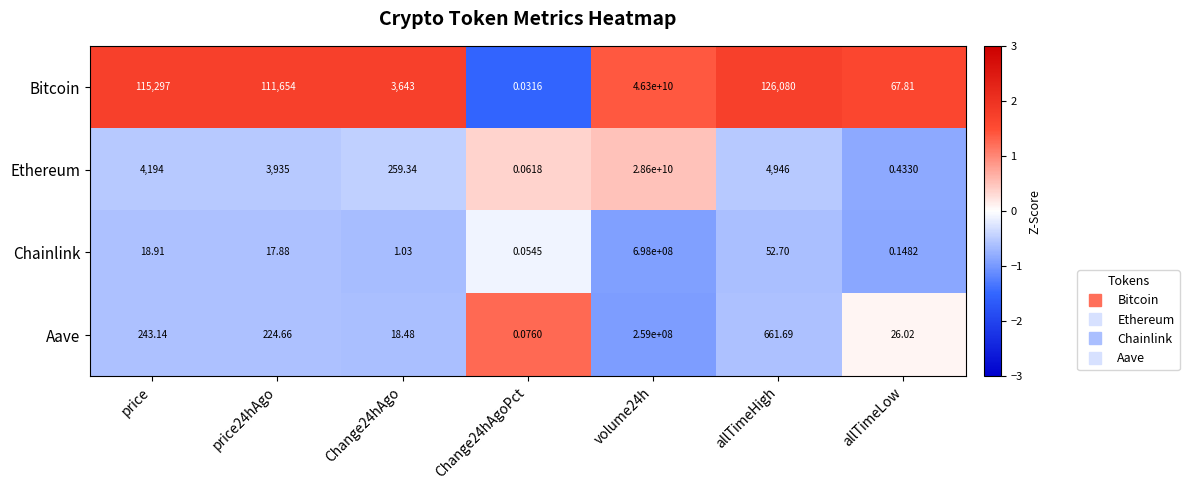

Where is Ethereum nearest to the value 14300000000?

allTimeHigh